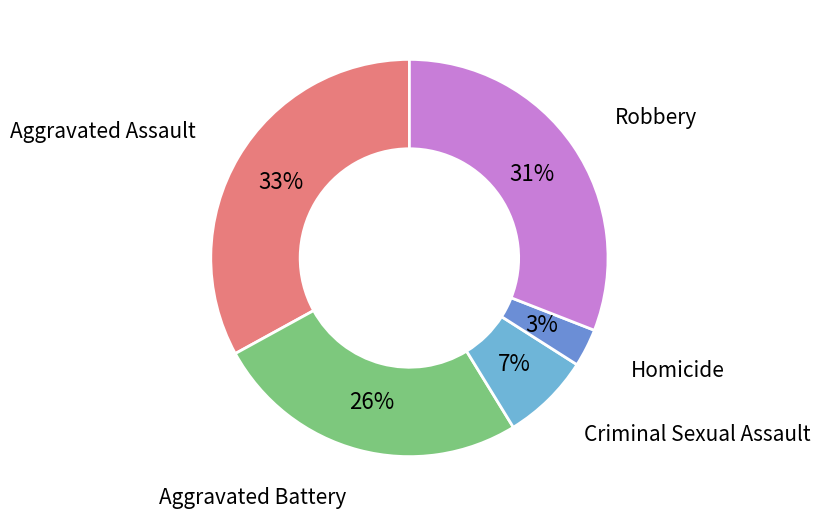

Which category has the smallest portion of the pie?

Homicide